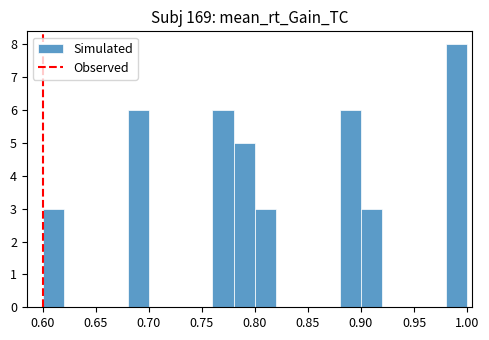

What is the height of the bar covering 0.68 to 0.70 on the x-axis? The values are not printed on the chart, so give them approximately, as read against the axis.

6